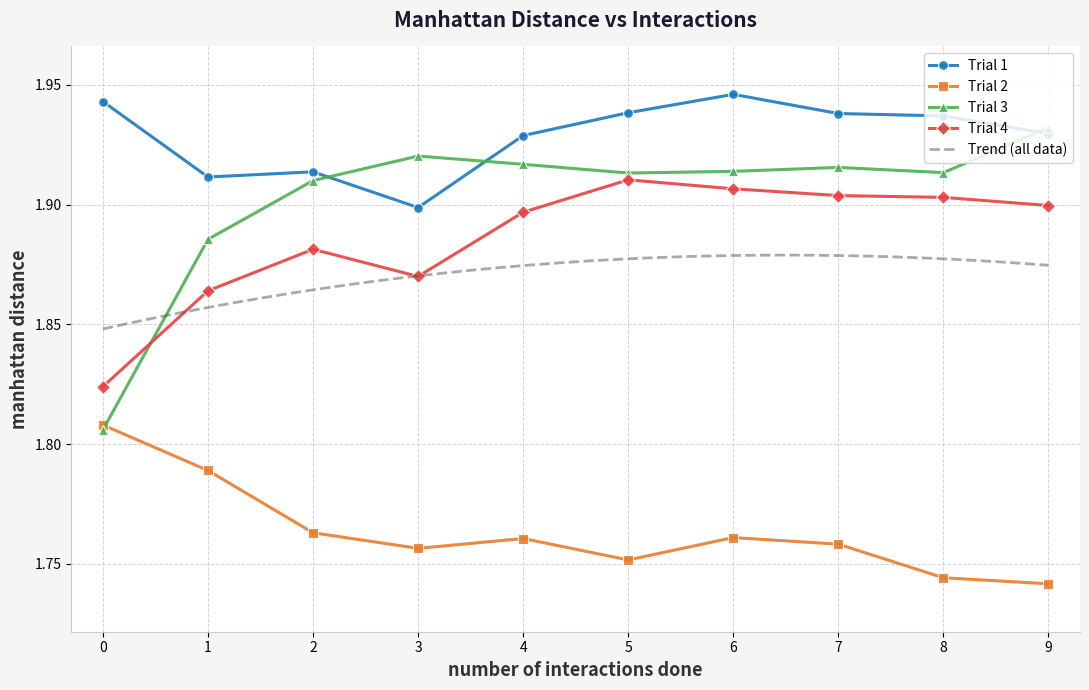

Where is the first local maximum?

2